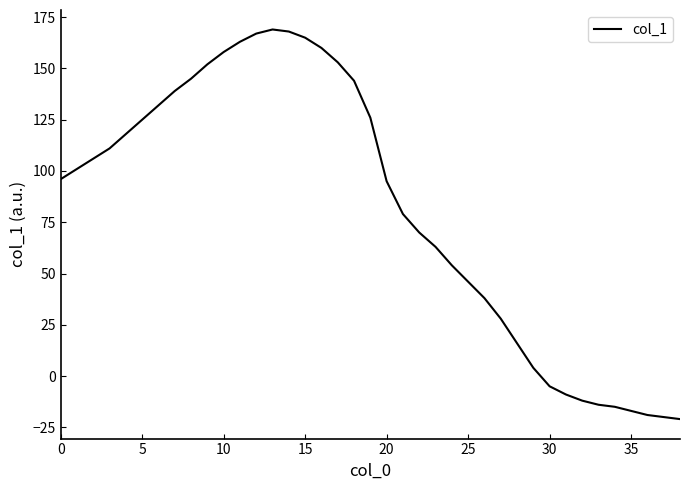

What is the minimum value shown in the chart?

-21